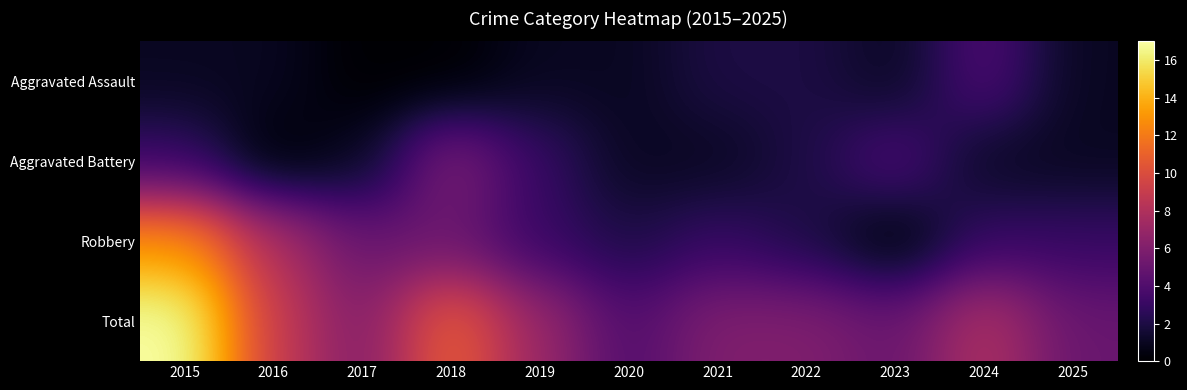

What is the greatest value displayed?

17